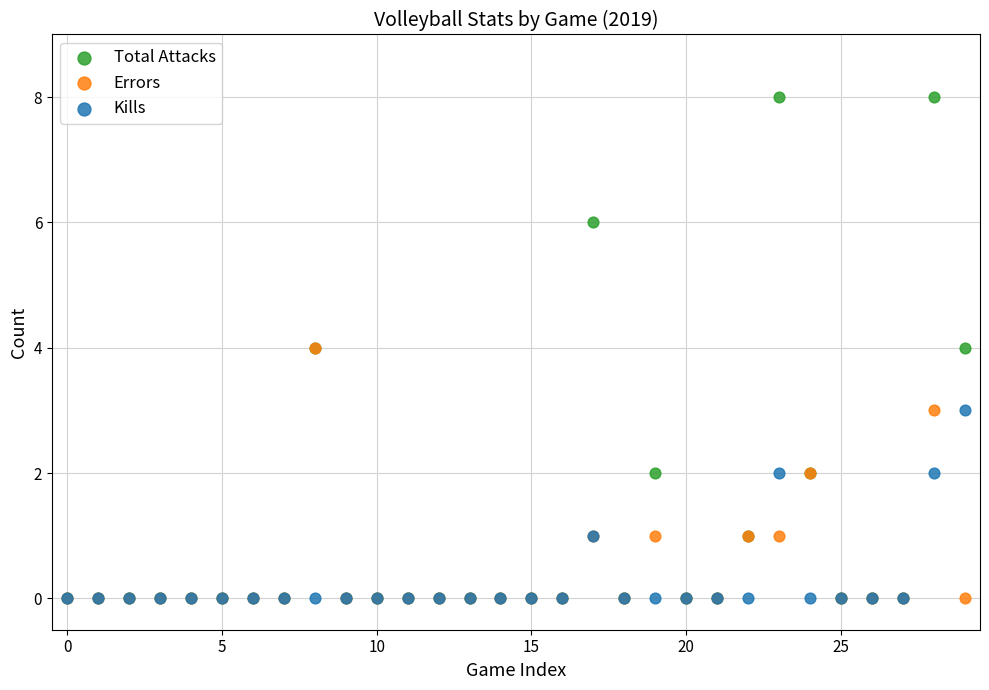

Which series has the widest spread of Y values?

Total Attacks